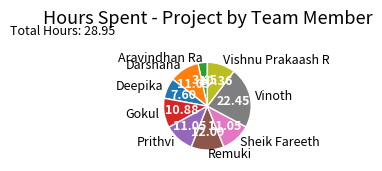

How many segments does this pie chart have?

9